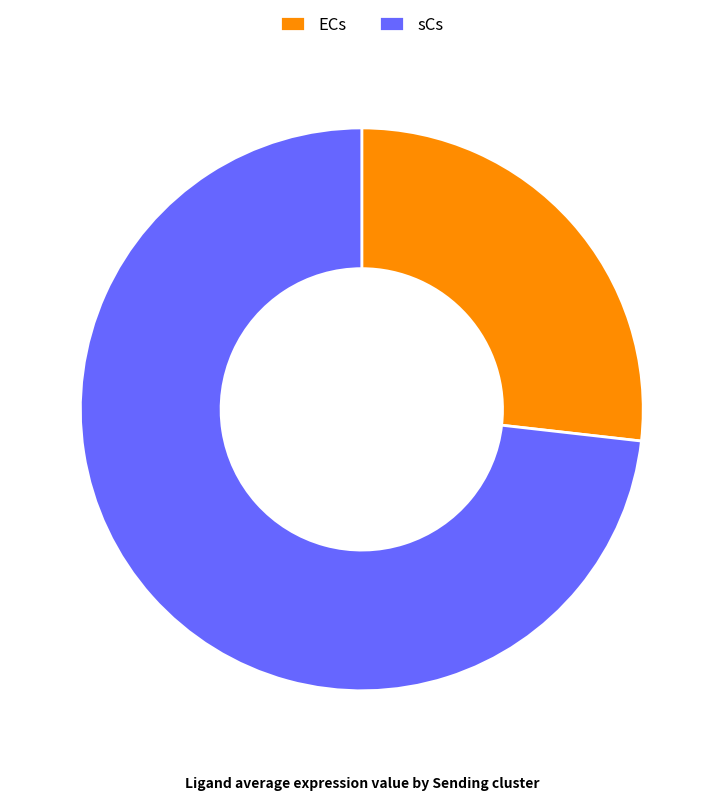

The ECs slice represents 32% of the pie. True or false?

False